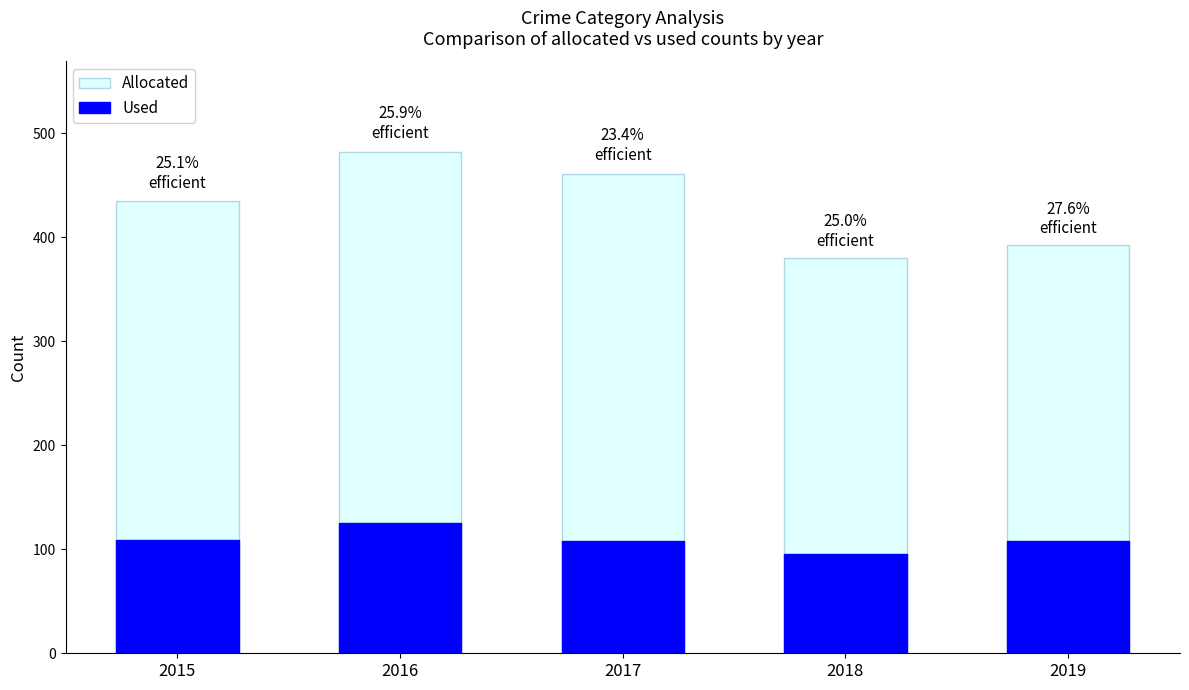

What is the average value of the Allocated series?

430